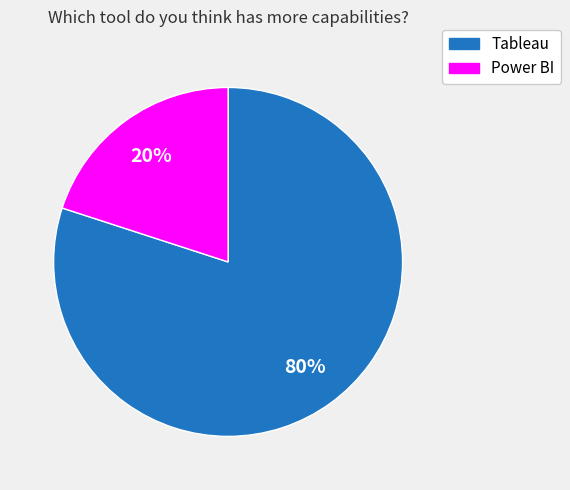

Between Power BI and Tableau, which is larger?

Tableau